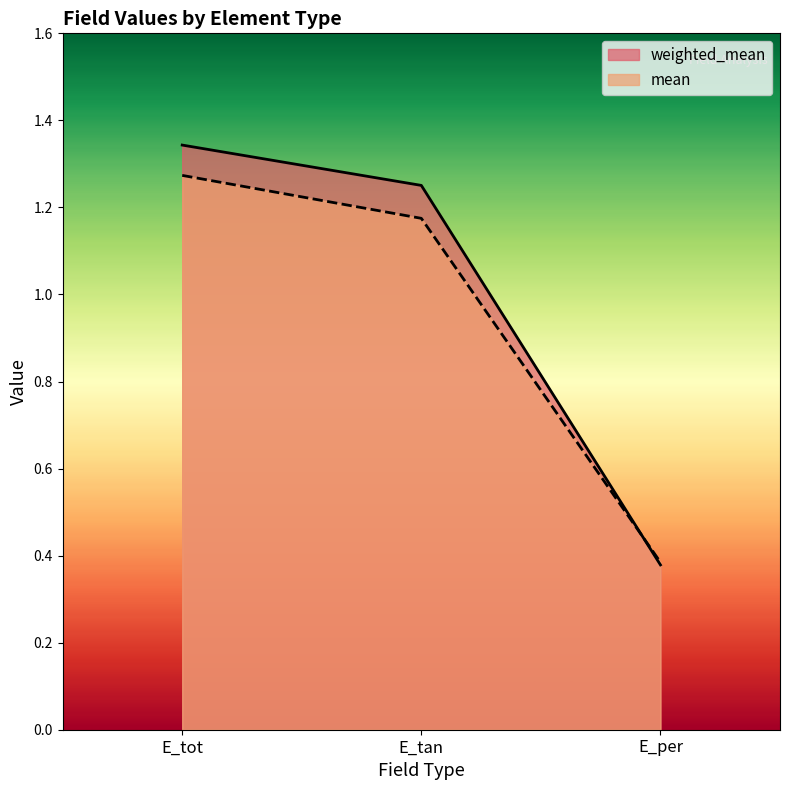

True or false: mean has a value of 0.4 at E_per.

True